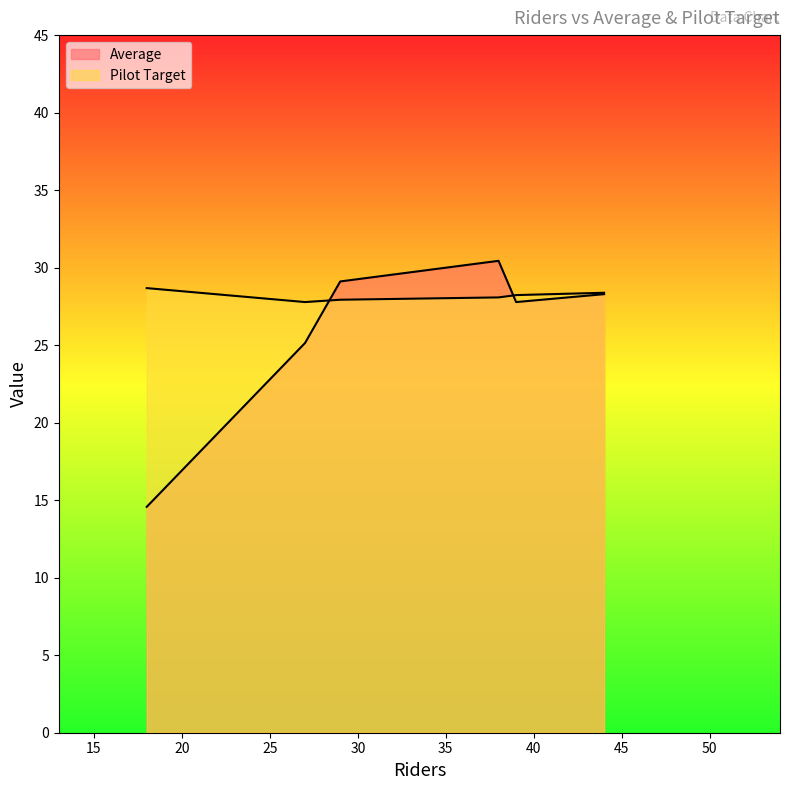

What is the difference between the Pilot Target values at 18 and 39?

0.4